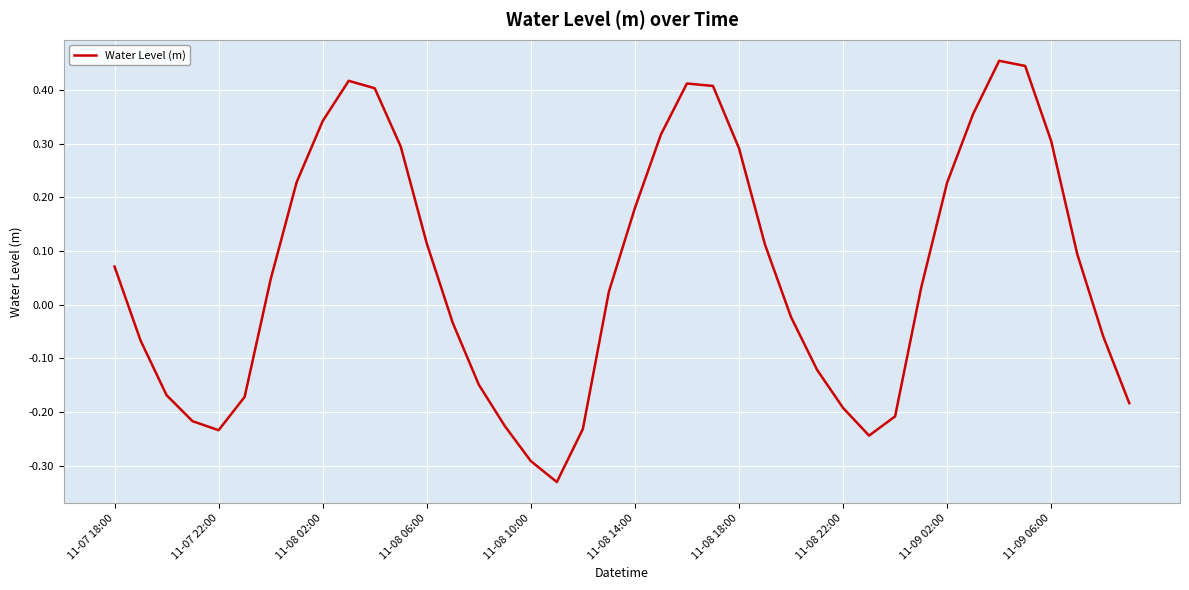

Reading left to right, what are all the values shown in this chart?

0.1	-0.1	-0.2	-0.2	-0.2	-0.2	0.0	0.2	0.3	0.4	0.4	0.3	0.1	-0.0	-0.1	-0.2	-0.3	-0.3	-0.2	0.0	0.2	0.3	0.4	0.4	0.3	0.1	-0.0	-0.1	-0.2	-0.2	-0.2	0.0	0.2	0.4	0.5	0.4	0.3	0.1	-0.1	-0.2